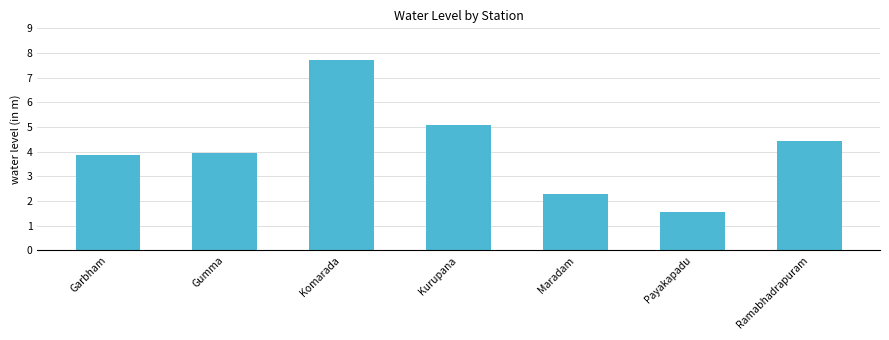

What is the approximate value at Payakapadu?

1.6